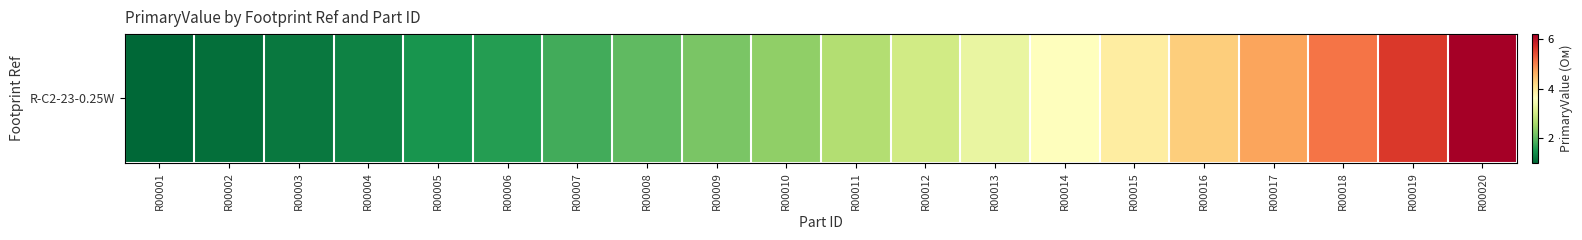

Reading left to right, transcribe all the data shown in this chart.

1.0	1.1	1.2	1.3	1.5	1.6	1.8	2.0	2.2	2.4	2.7	3.0	3.3	3.6	3.9	4.3	4.7	5.1	5.6	6.2